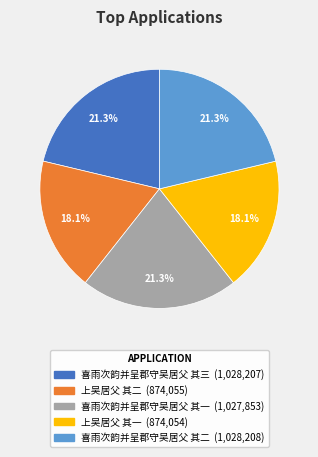

Is there any slice that represents more than half of the pie?

No